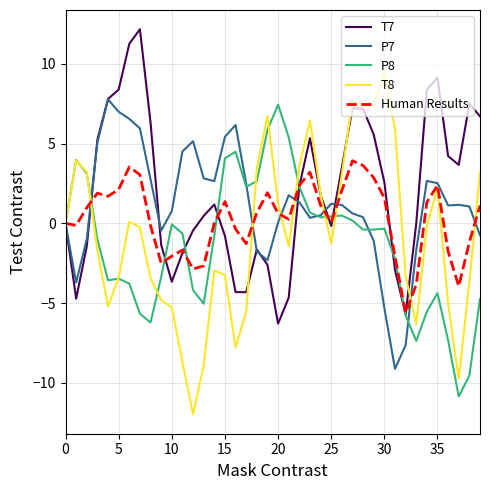

Rank the series by their average value, from highest to lowest.

T7, P7, Human Results, T8, P8